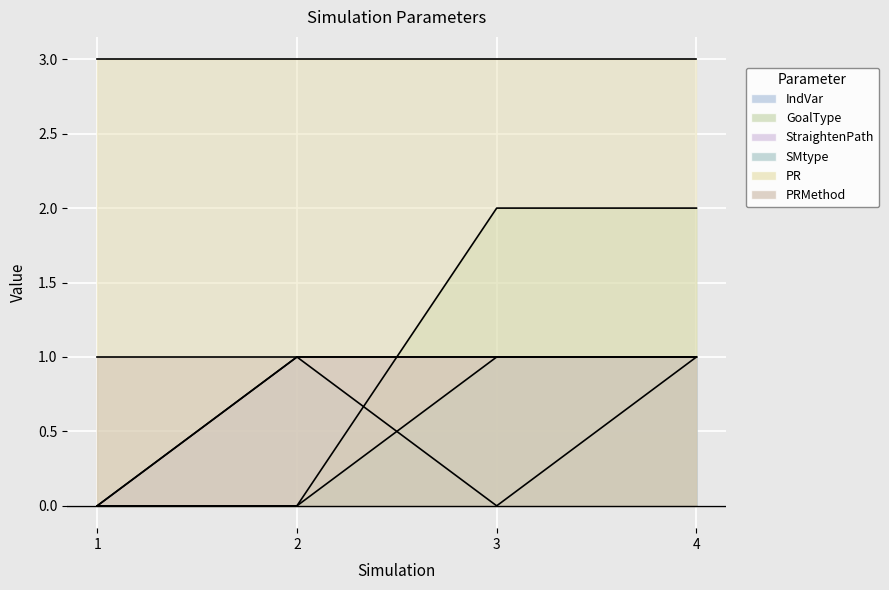

In IndVar, how many points are lower than both neighbors (excluding endpoints)?

1